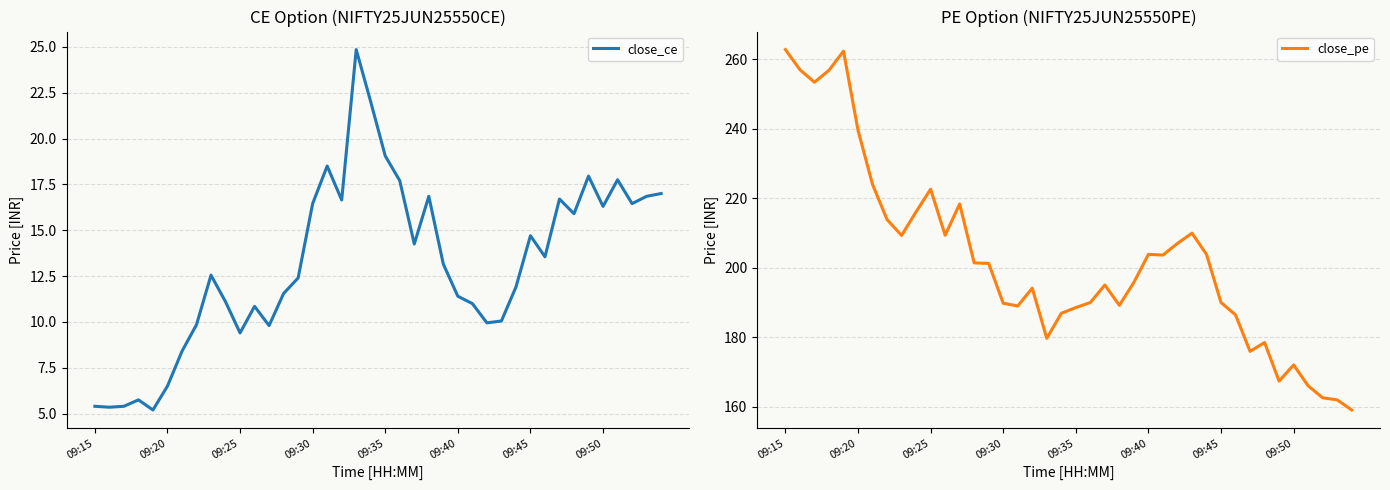

In close_ce, how many points are lower than both neighbors (excluding endpoints)?

11